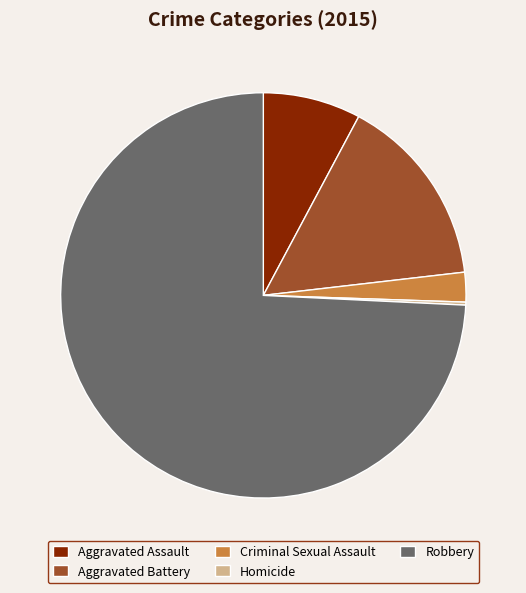

Approximately how many times larger is the value at Robbery compared to Criminal Sexual Assault?

31.4